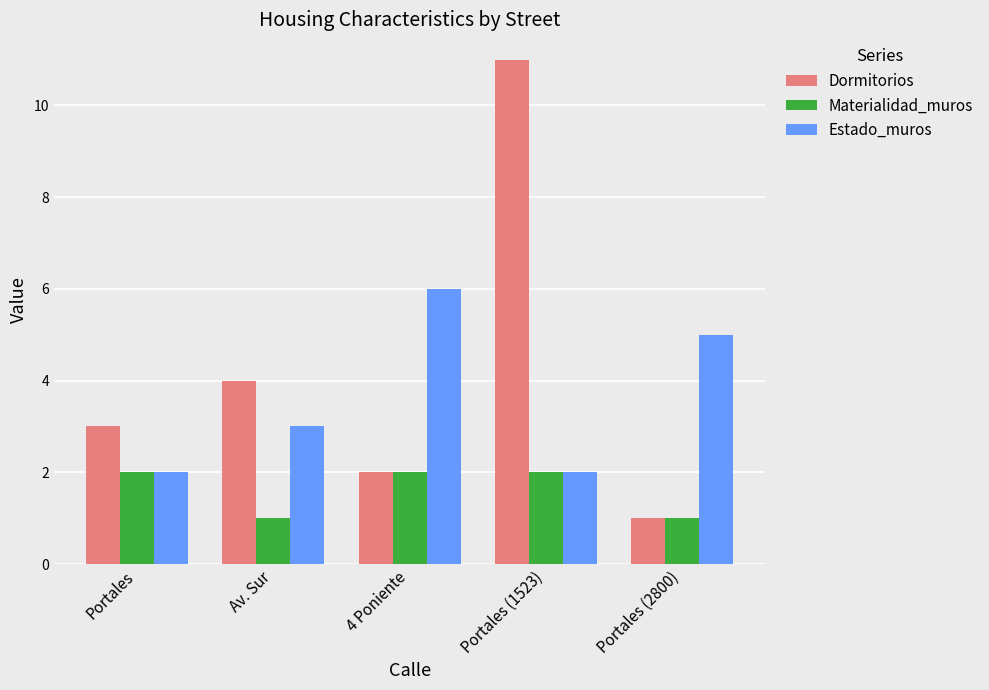

Which series has the largest total across all categories?

Dormitorios